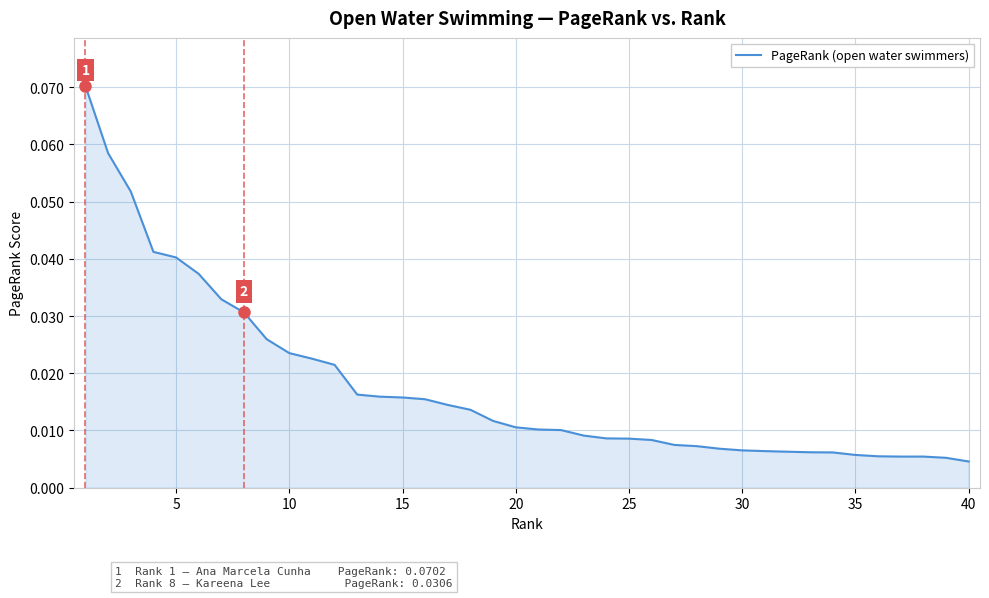

How many lines are shown in the chart?

1